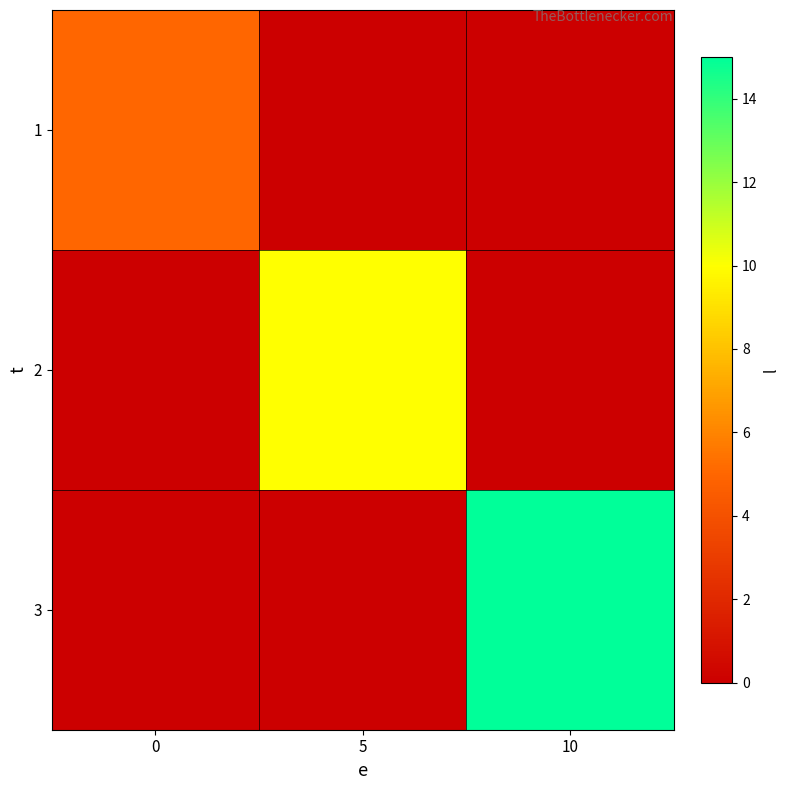

Count the number of data series in this chart.

3